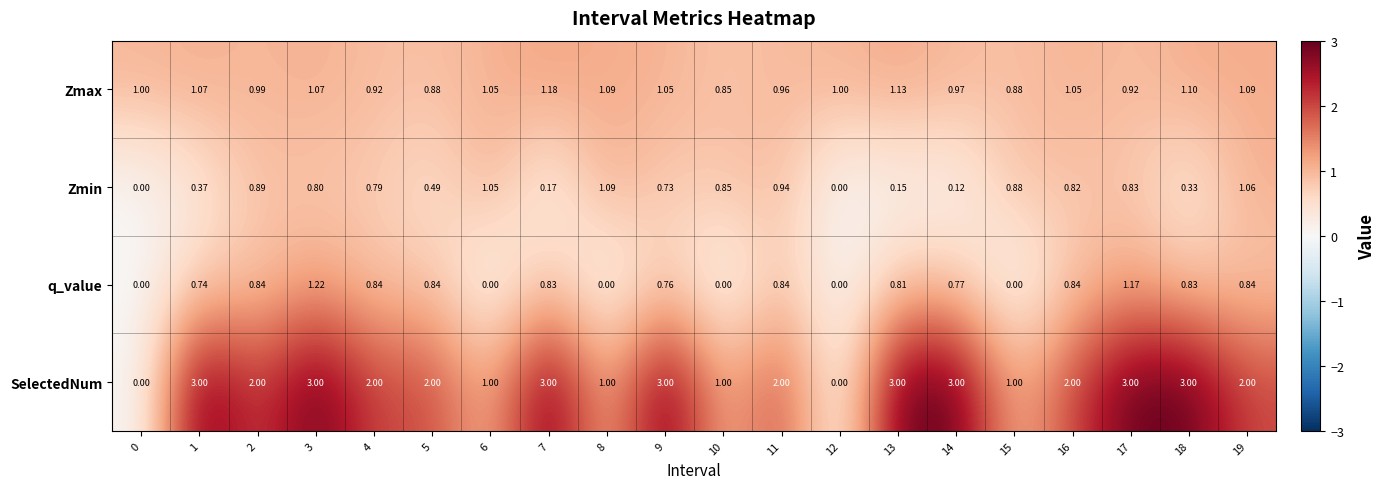

List the series in order of their peak value, lowest first.

Zmin, Zmax, q_value, SelectedNum